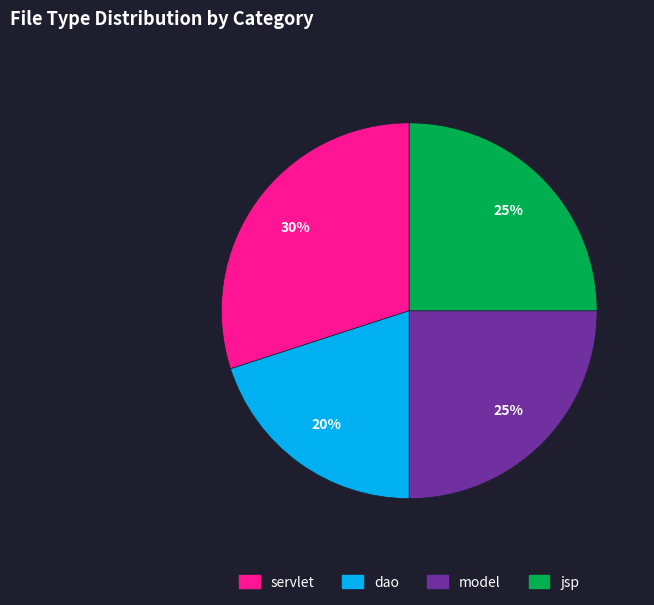

To the nearest percent, what is the difference between the largest and smallest slice percentages?

10%